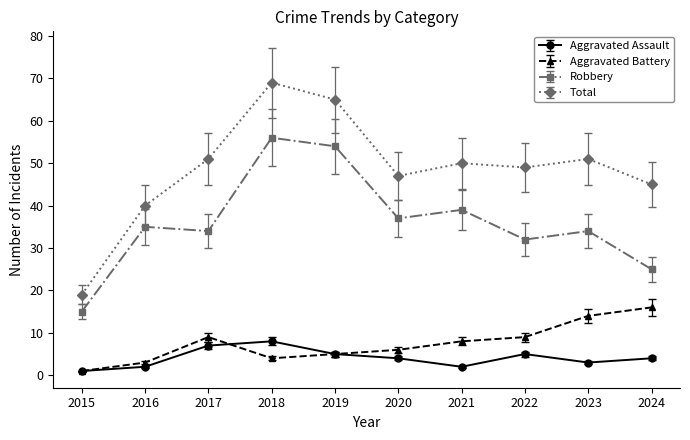

At which label does Aggravated Battery first exceed 8?

2017